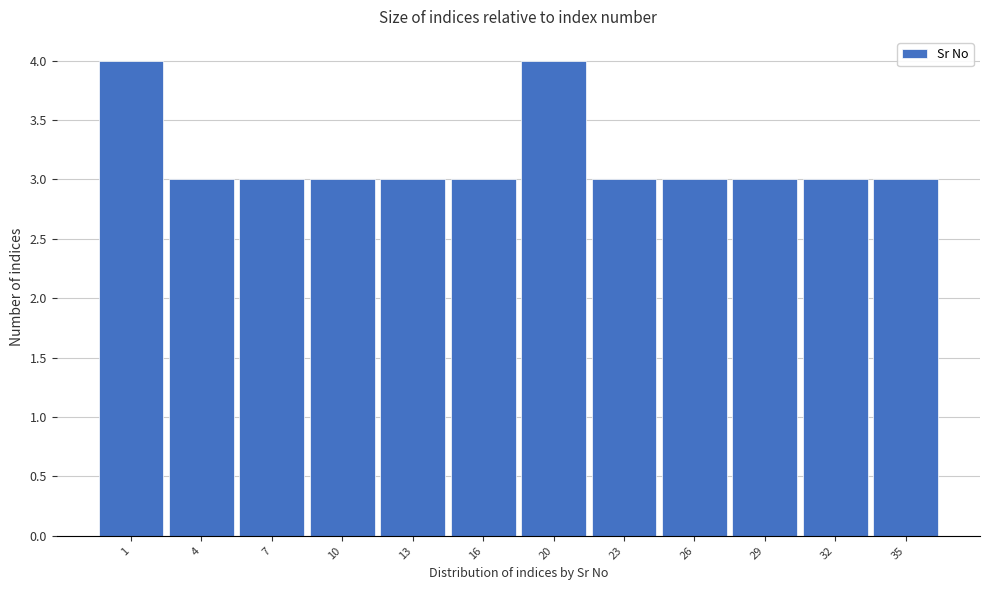

Reading left to right, list all the values displayed in this chart.

1=4	4=3	7=3	10=3	13=3	16=3	20=4	23=3	26=3	29=3	32=3	35=3